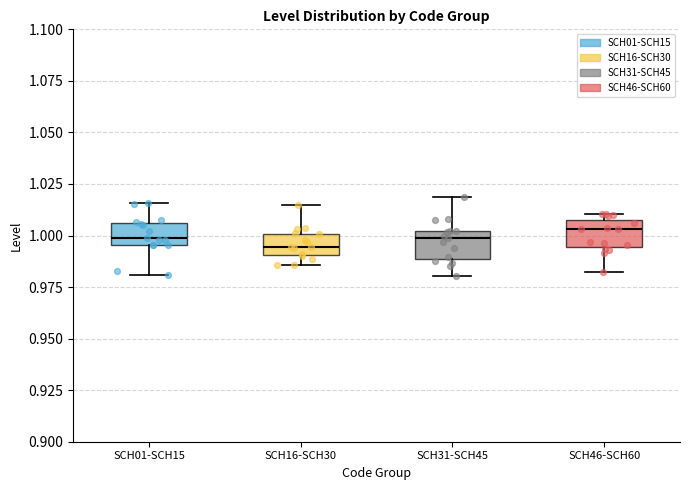

Where is the upper edge of the box for SCH46-SCH60 on the y-axis? The values are not printed on the chart, so give them approximately, as read against the axis.

1.010